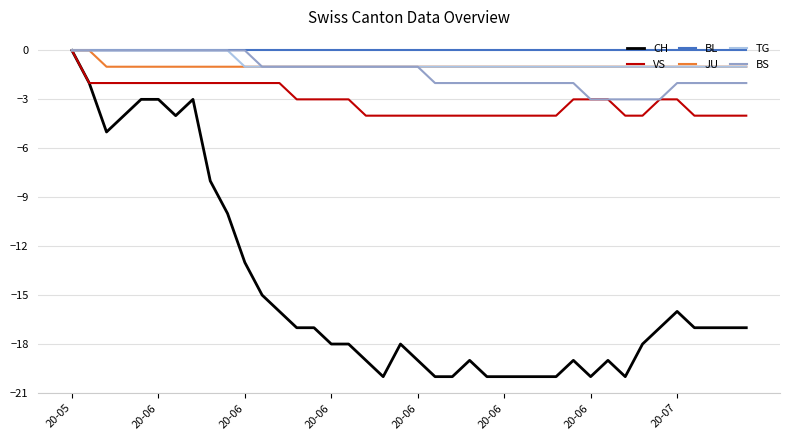

What is the smallest value displayed?

-20